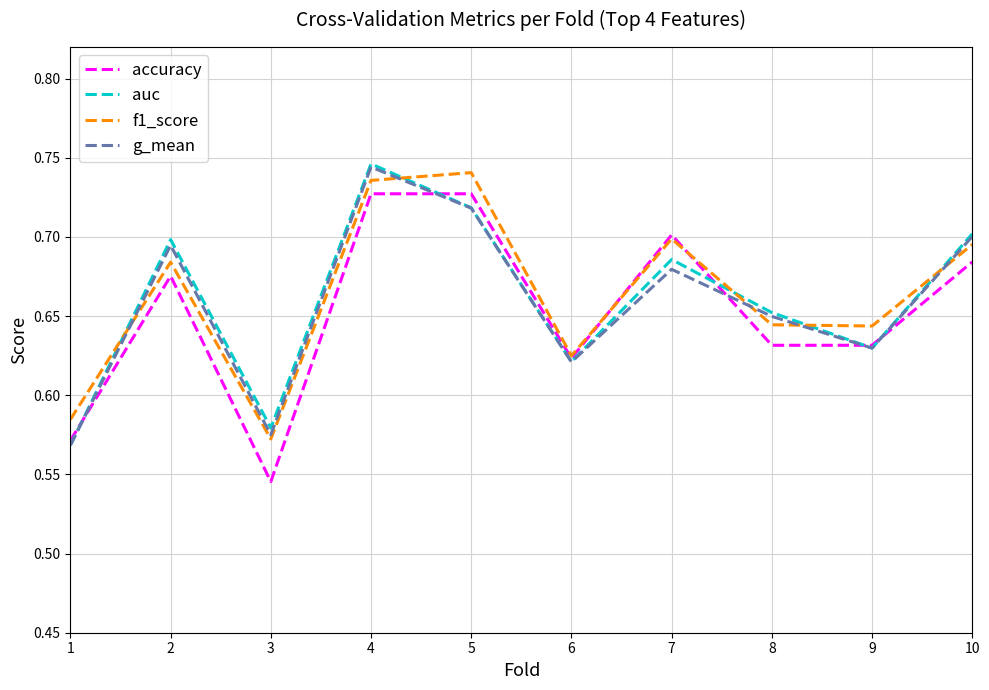

Which label corresponds to the smallest value in the chart?

3